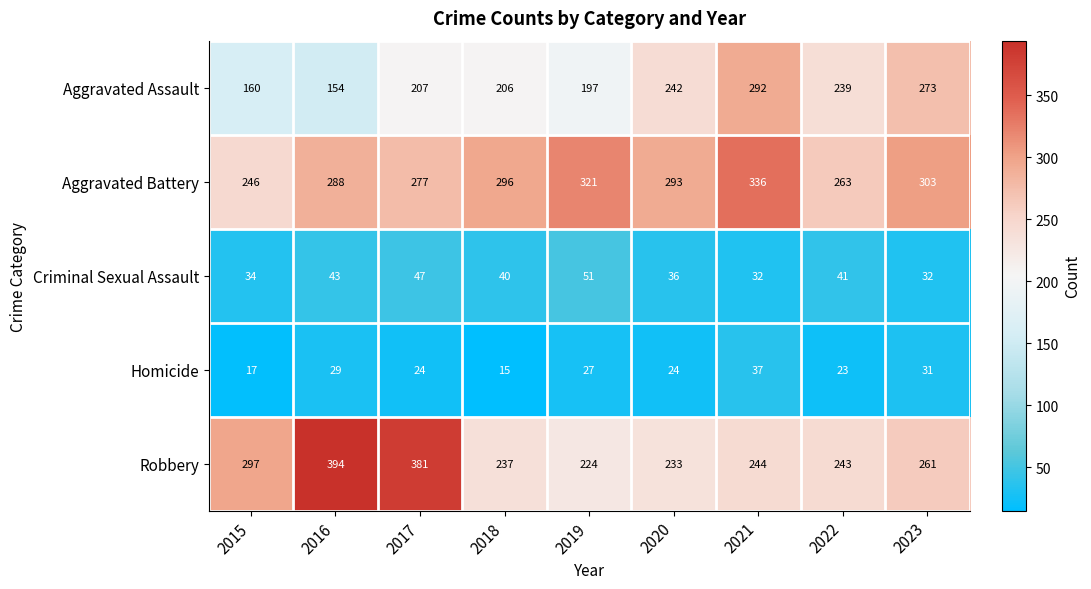

Where does the Homicide series first go above 24?

2016